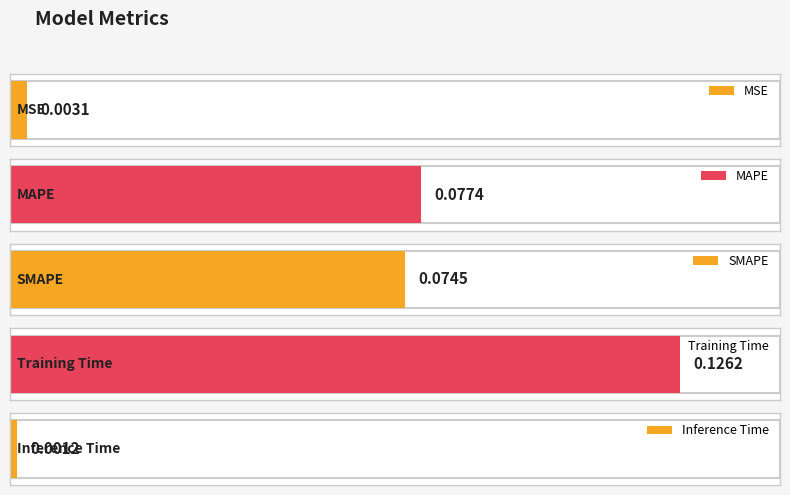

What is the difference between the maximum and minimum values?

0.1